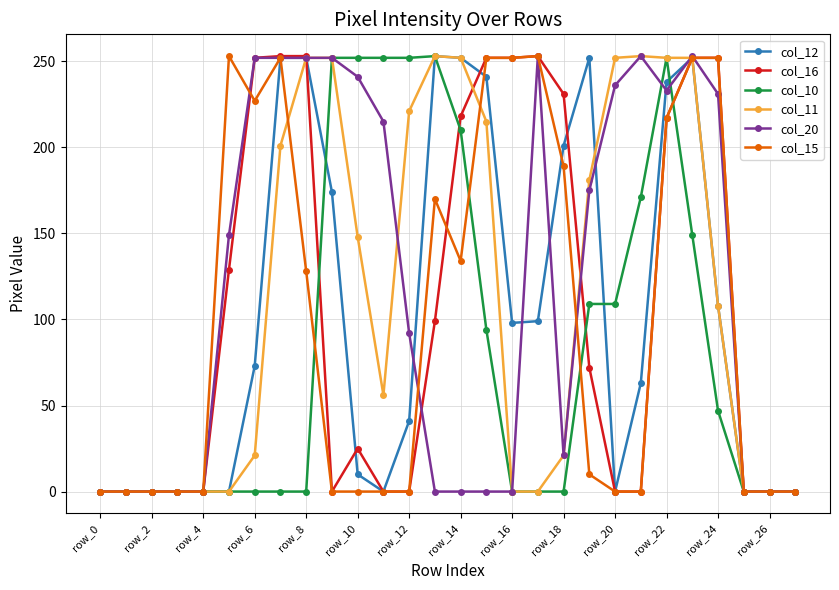

What is the maximum value shown in the chart?

253